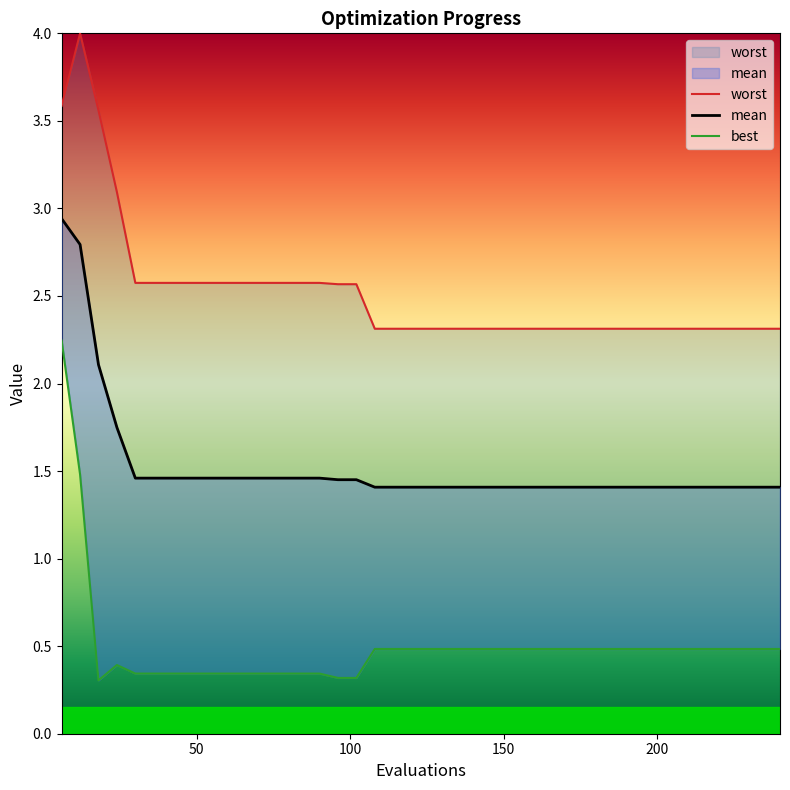

Count the number of data series in this chart.

3